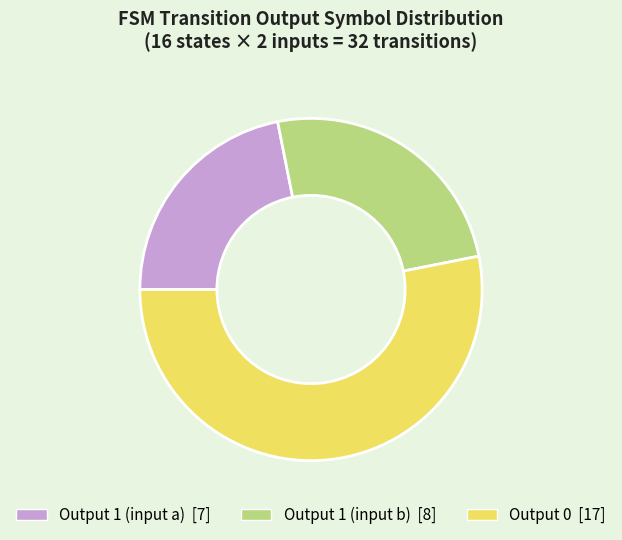

Is there a majority slice in this chart?

Yes